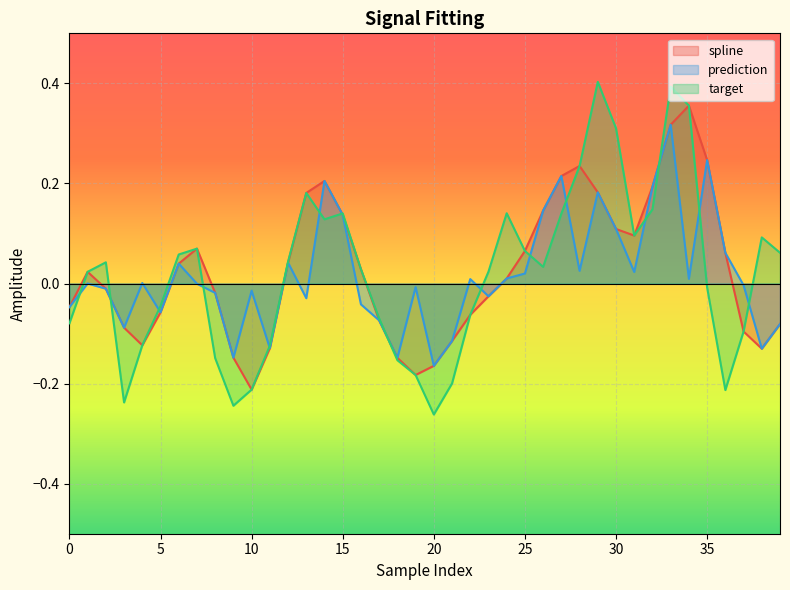

The value of spline at 30 is 0.1. True or false?

True